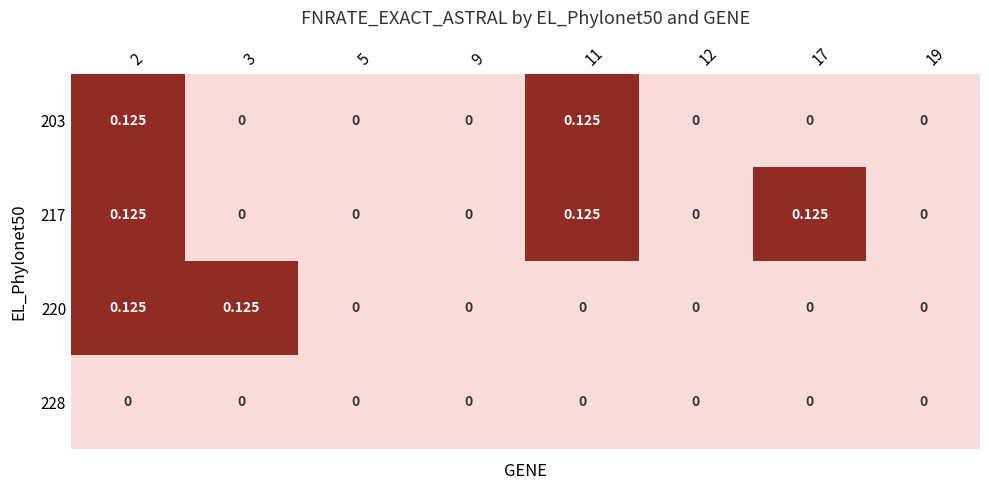

How many positive values does the 203 series have?

2